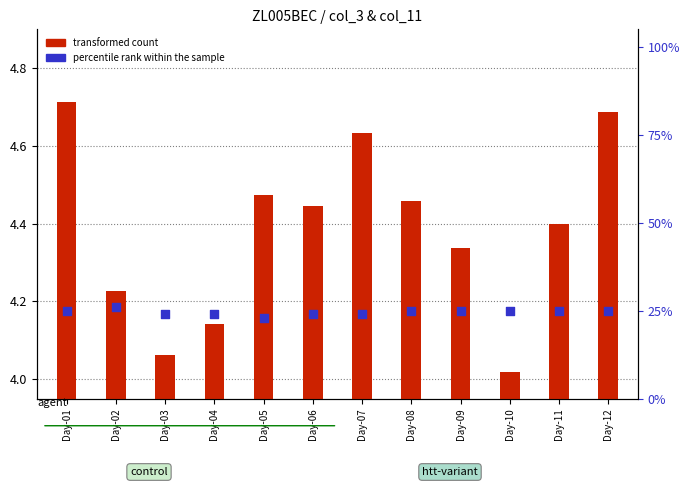

At how many categories does at least one series exceed 8?

12